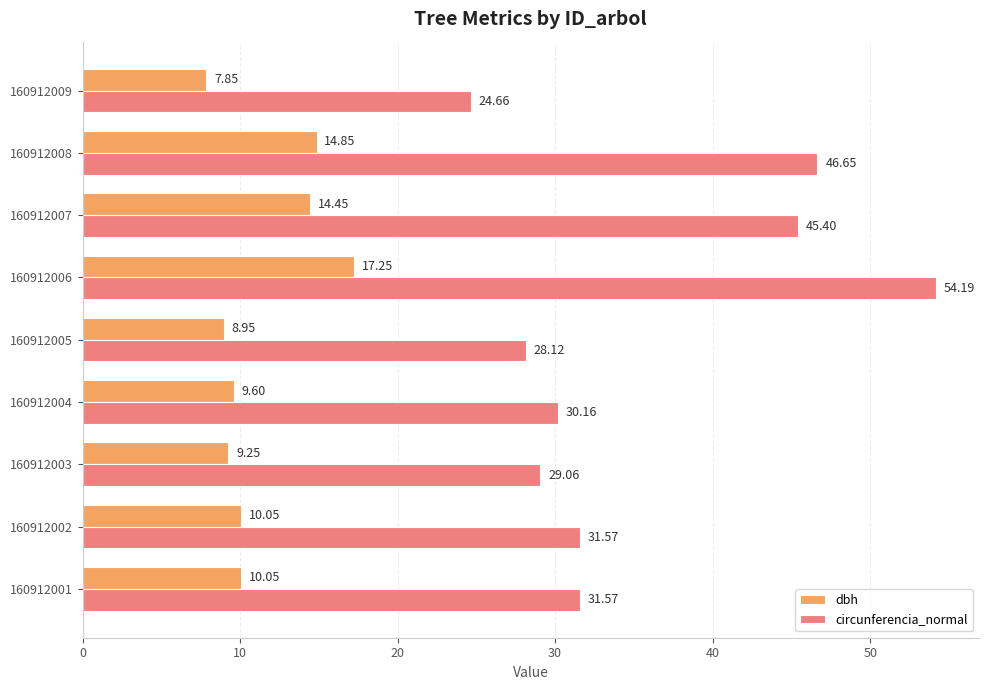

Rank the series by their average value, from highest to lowest.

circunferencia_normal, dbh